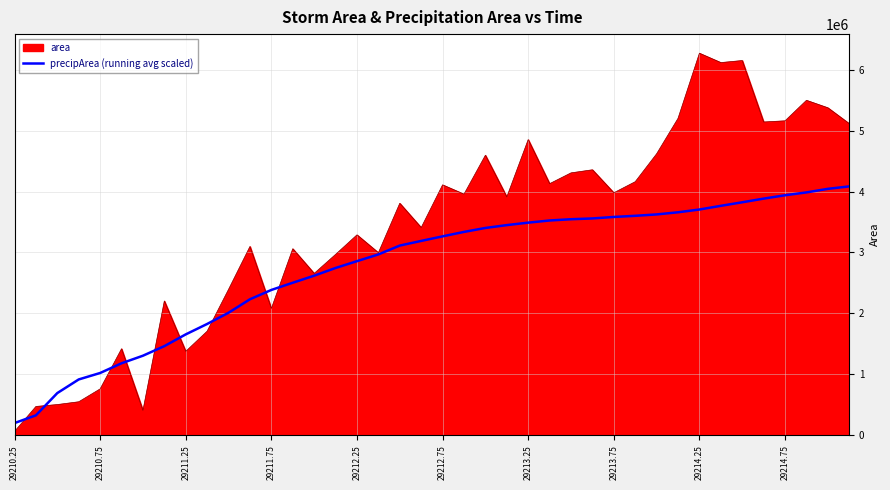

What is the highest value of the area series?

6270625.0